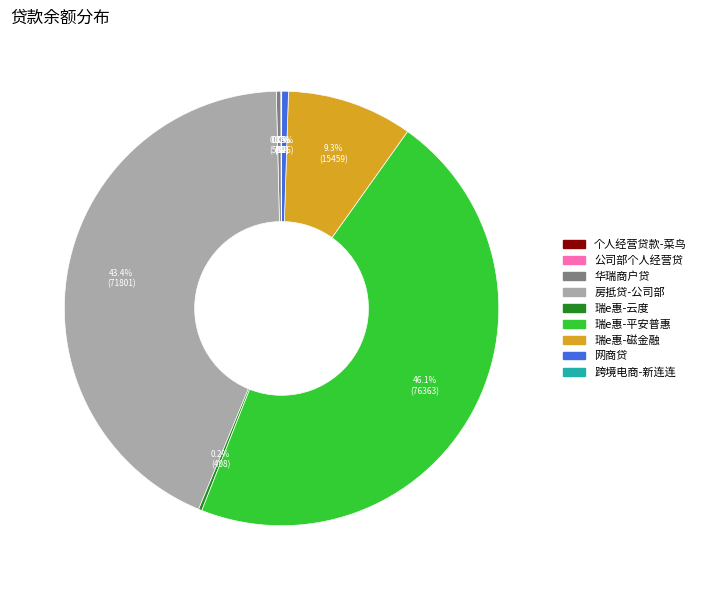

Combined, what portion of the pie is 华瑞商户贷 and 瑞e惠-平安普惠?

46.5%